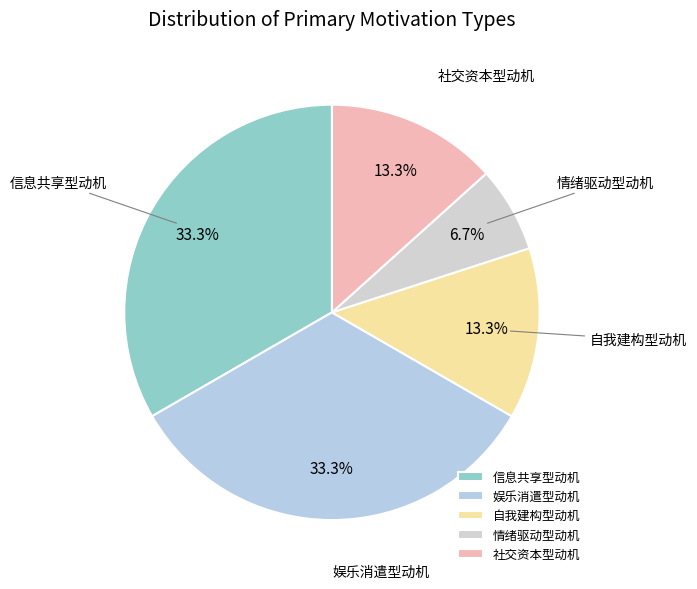

What is the smallest slice in the pie chart?

情绪驱动型动机